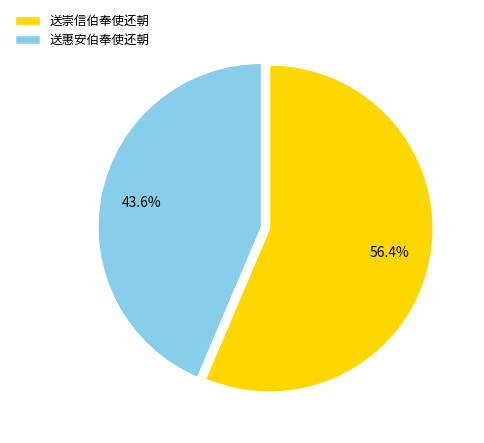

What is the ratio of the value at 送崇信伯奉使还朝 to the value at 送惠安伯奉使还朝?

1.3